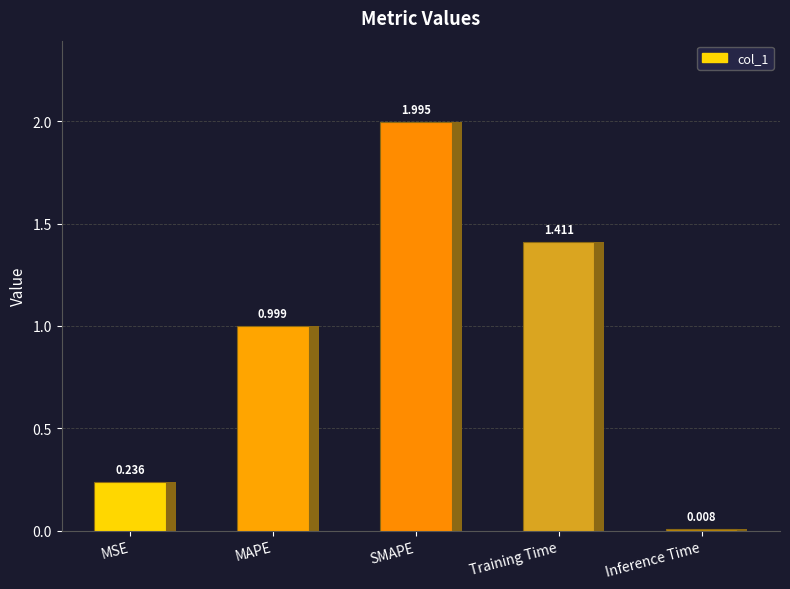

Is it true that the value at MAPE is 0.7?

False